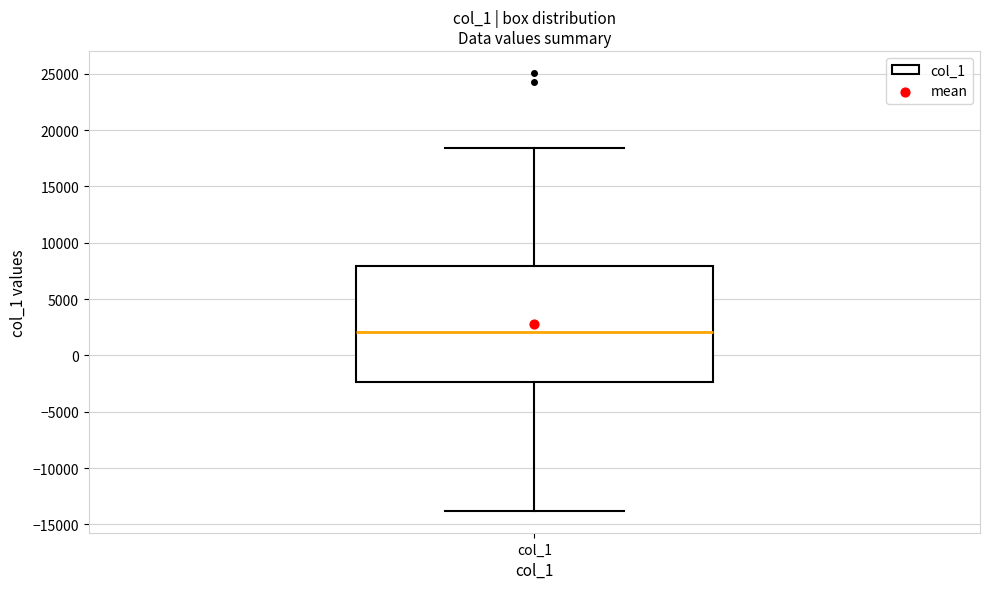

Transcribe this box plot: give where the median line is, the range the box spans, and where the two whiskers end, as read against the y-axis. The values are not printed on the chart, so give them approximately, as read against the axis.

median 2000, box -2500 to 8000, whiskers -14000 to 18500